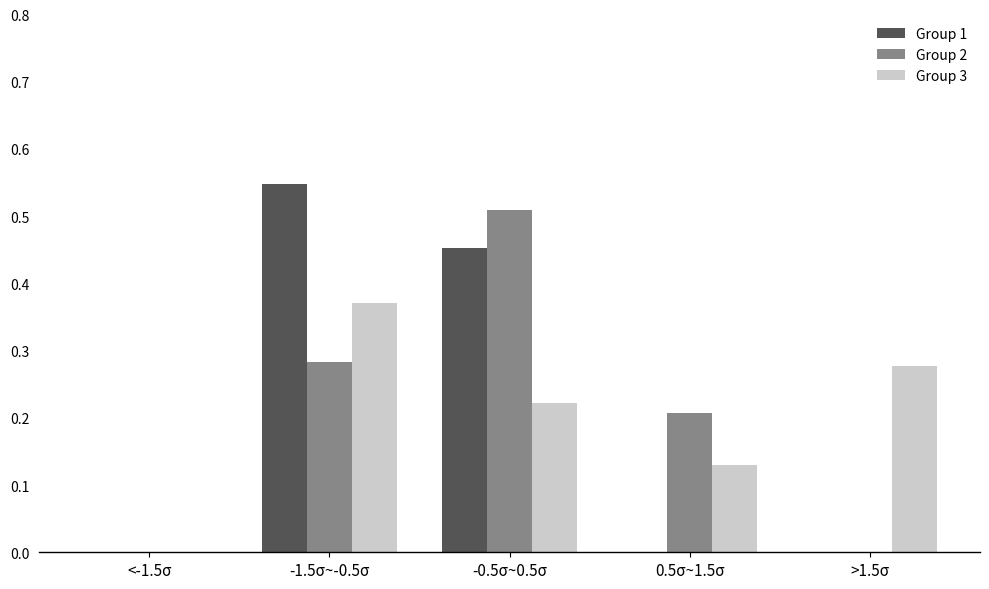

Which category has the highest value in the Group 2 series?

-0.5σ~0.5σ